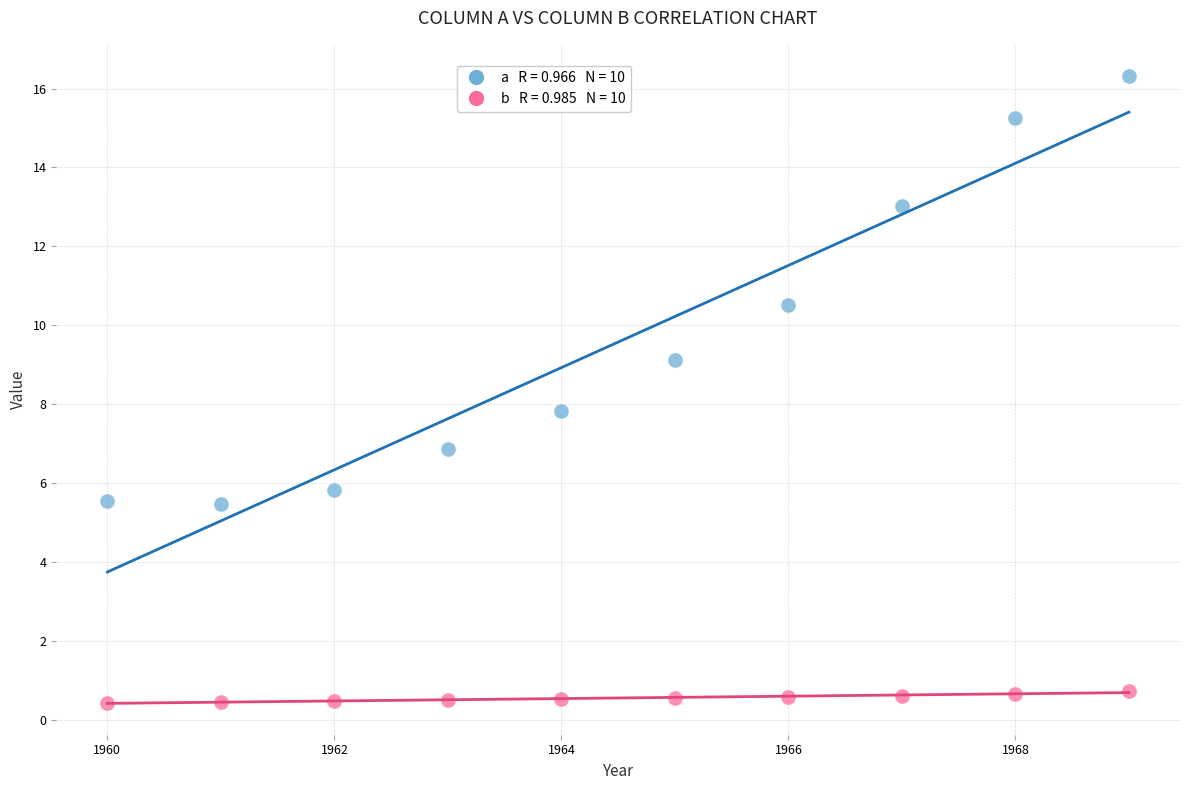

Across all data points, what is the range of Y values (max minus min)?

15.9